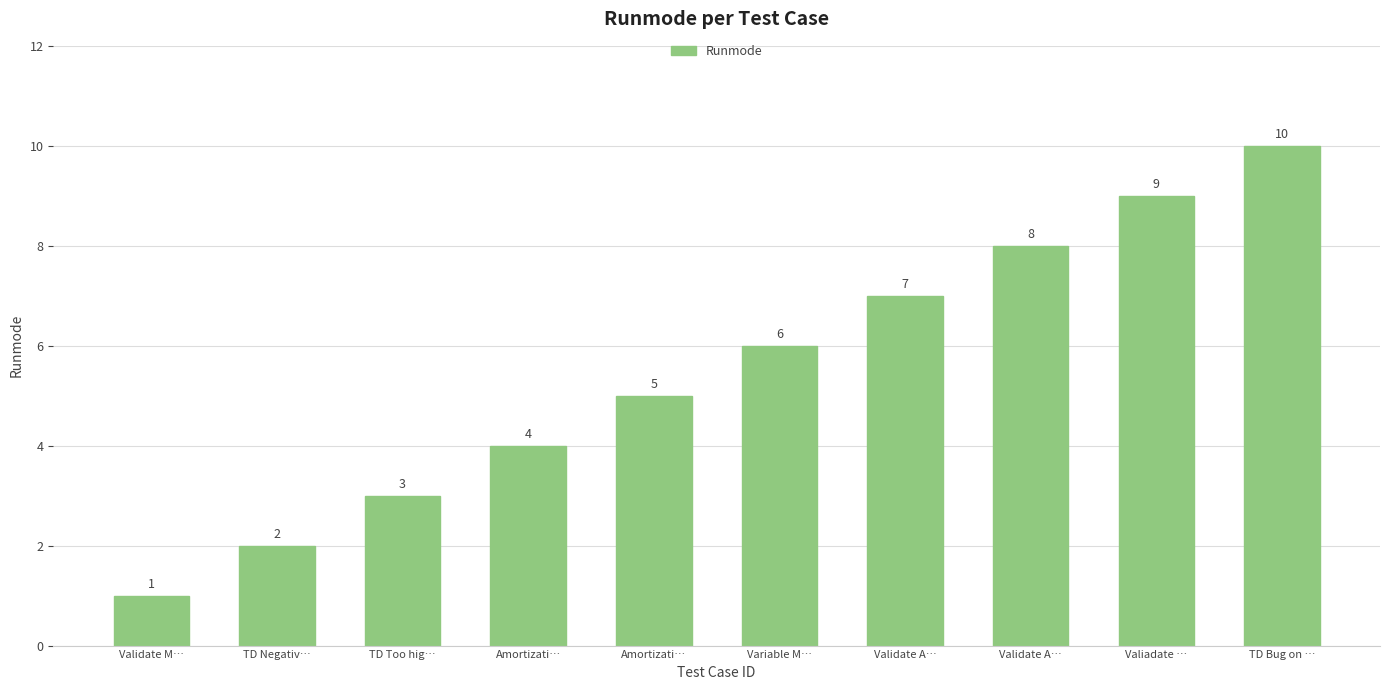

What is the difference between the values at Valiadate … and TD Negativ…?

7